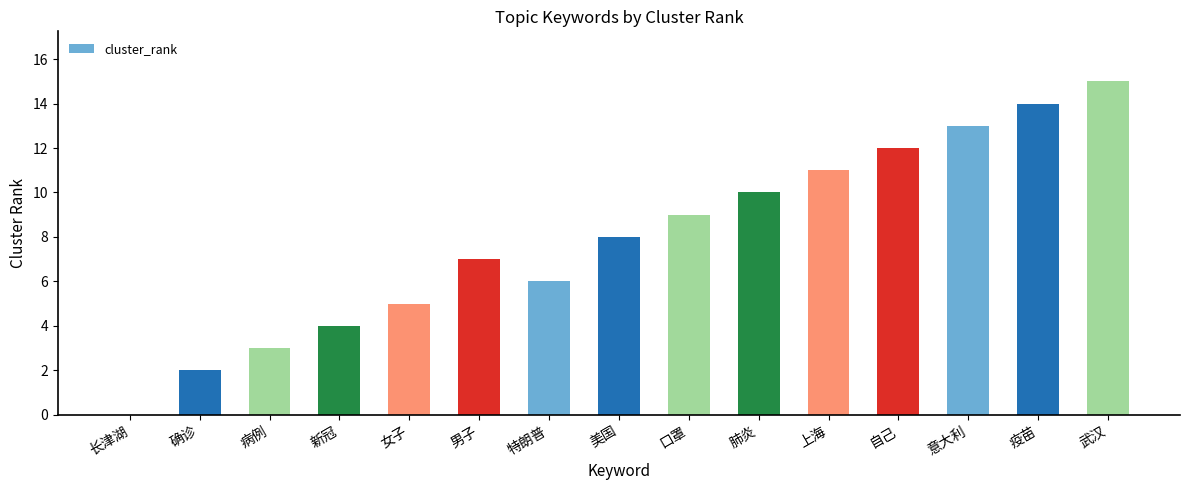

Reading left to right, transcribe all the data shown in this chart.

长津湖=0	确诊=2	病例=3	新冠=4	女子=5	男子=7	特朗普=6	美国=8	口罩=9	肺炎=10	上海=11	自己=12	意大利=13	疫苗=14	武汉=15